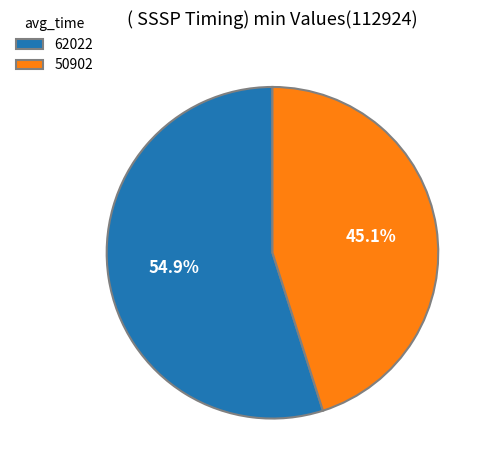

To the nearest percent, what percentage of the pie is 50902?

45%